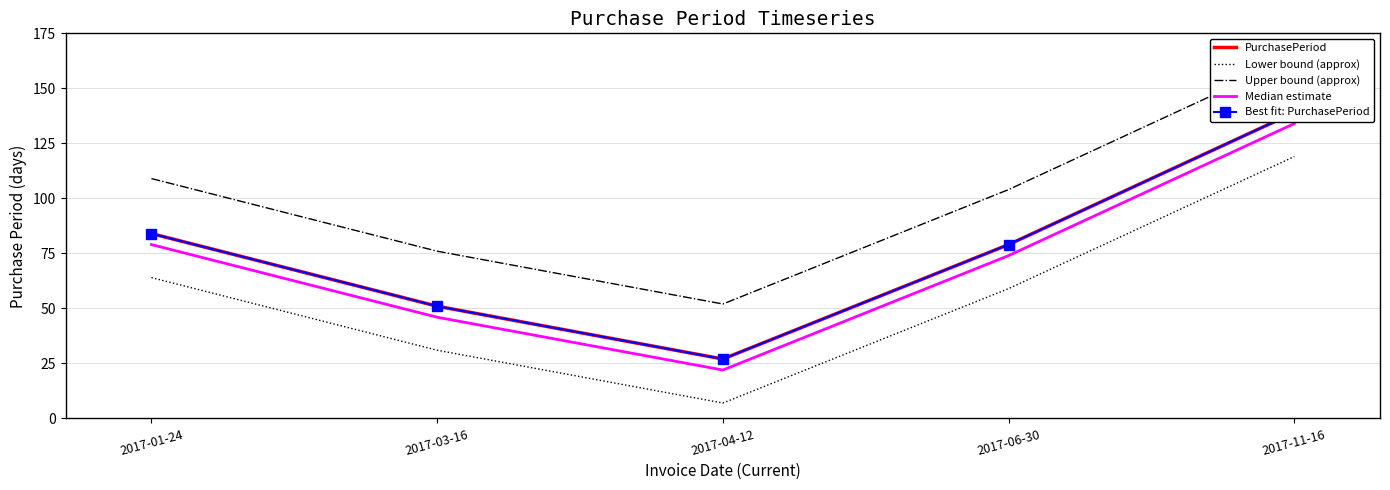

True or false: Best fit: PurchasePeriod has more than 2 points higher than both neighbors.

False